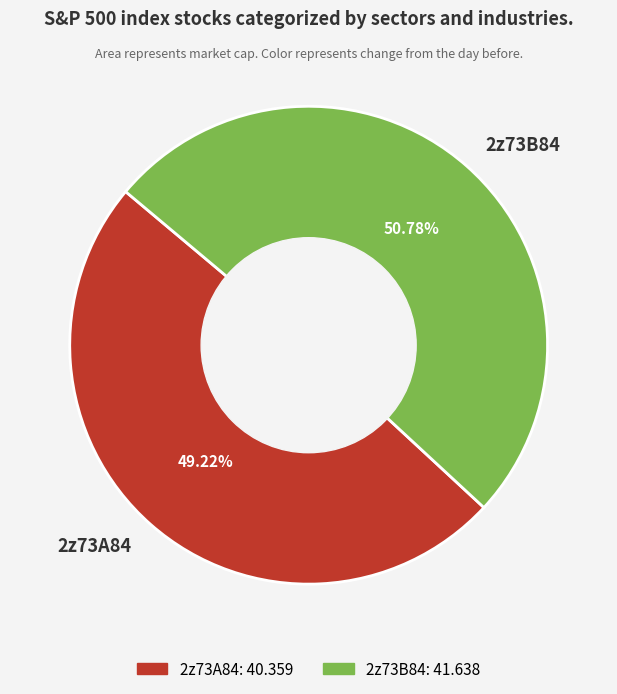

To the nearest percent, what portion does 2z73A84 represent?

49%